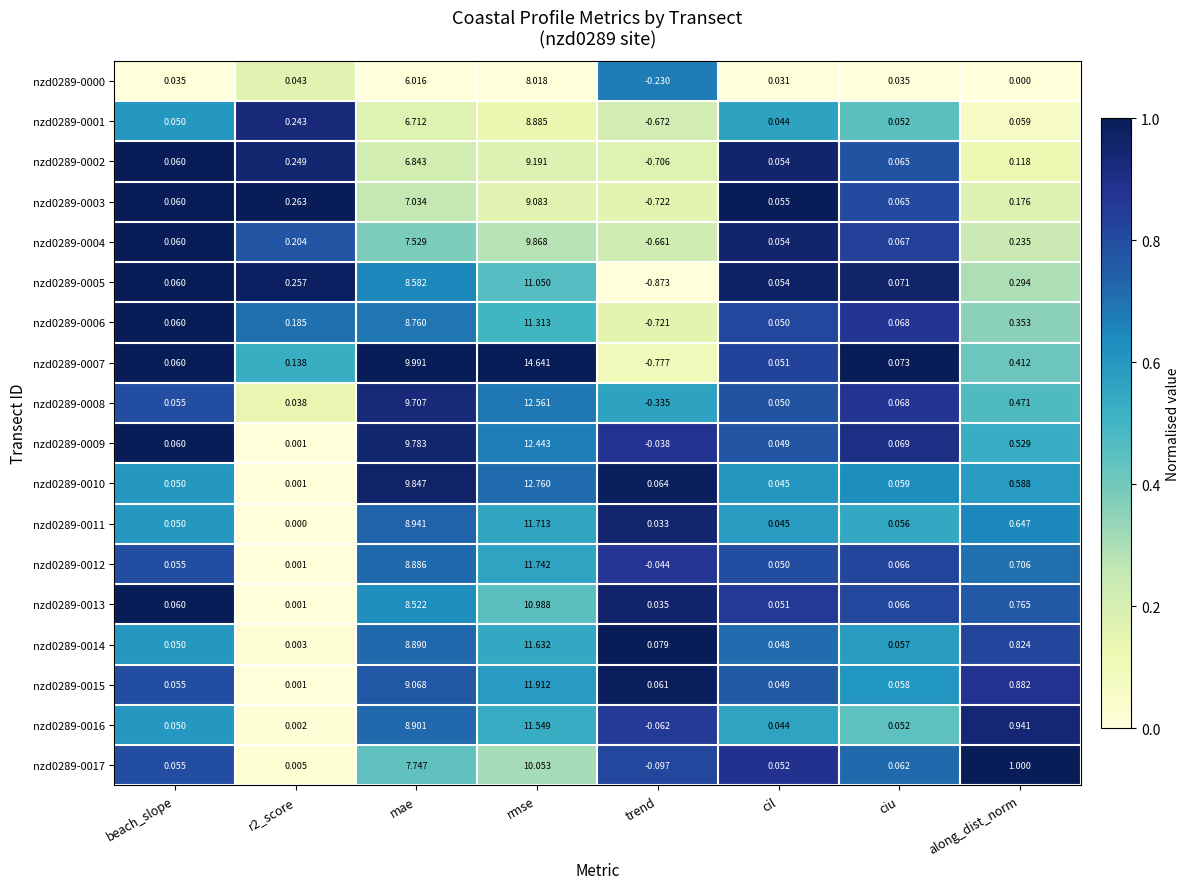

At which category does the chart reach its minimum across all series?

trend